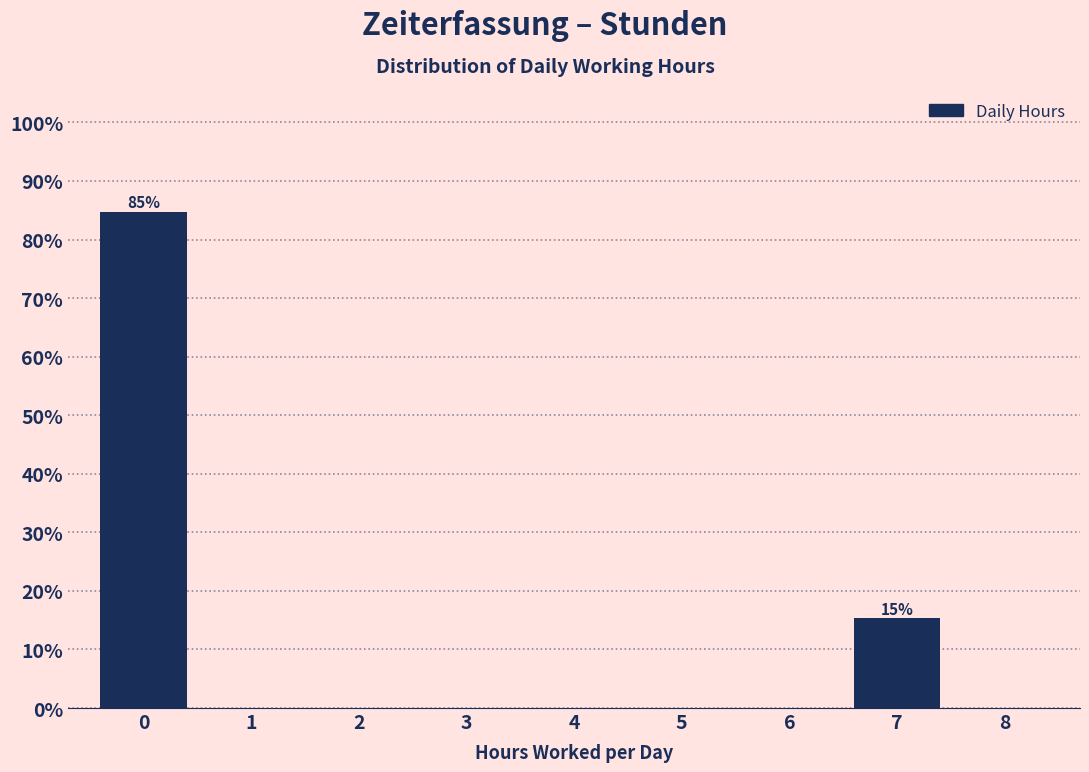

Which range on the x-axis has the tallest bar?

-0.5 to 0.5